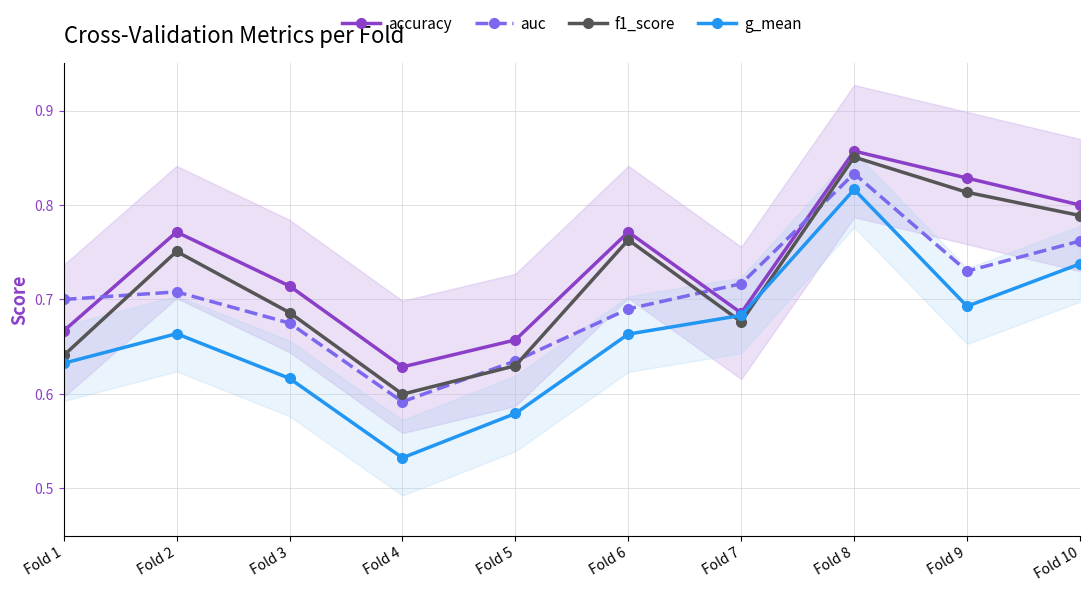

At how many categories does at least one series exceed 0?

10